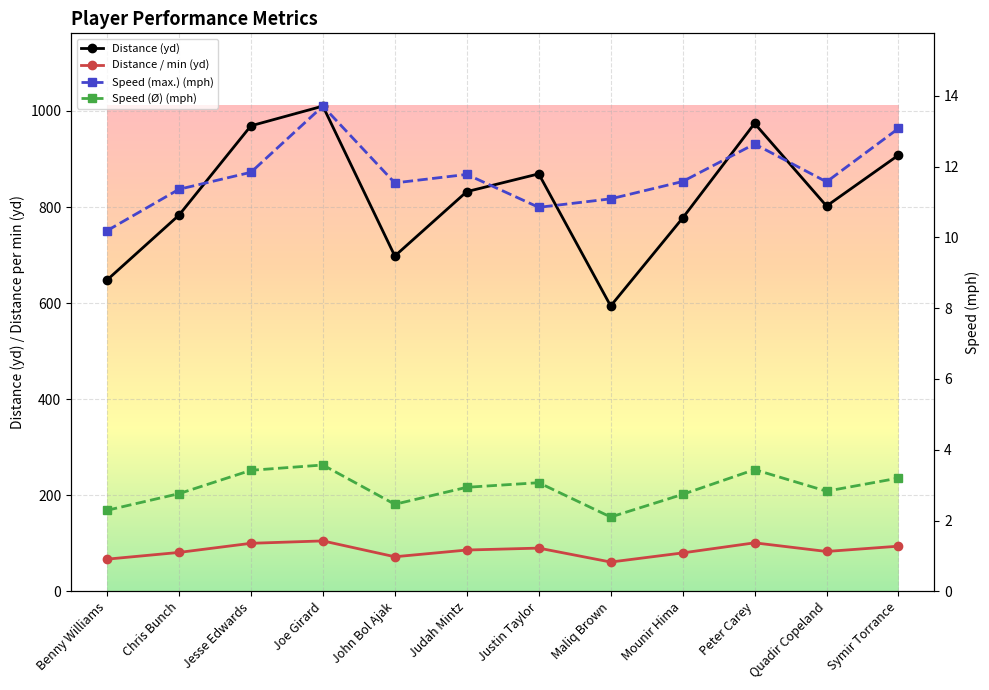

Rank the series by their maximum value, from lowest to highest.

Speed (Ø) (mph), Speed (max.) (mph), Distance / min (yd), Distance (yd)